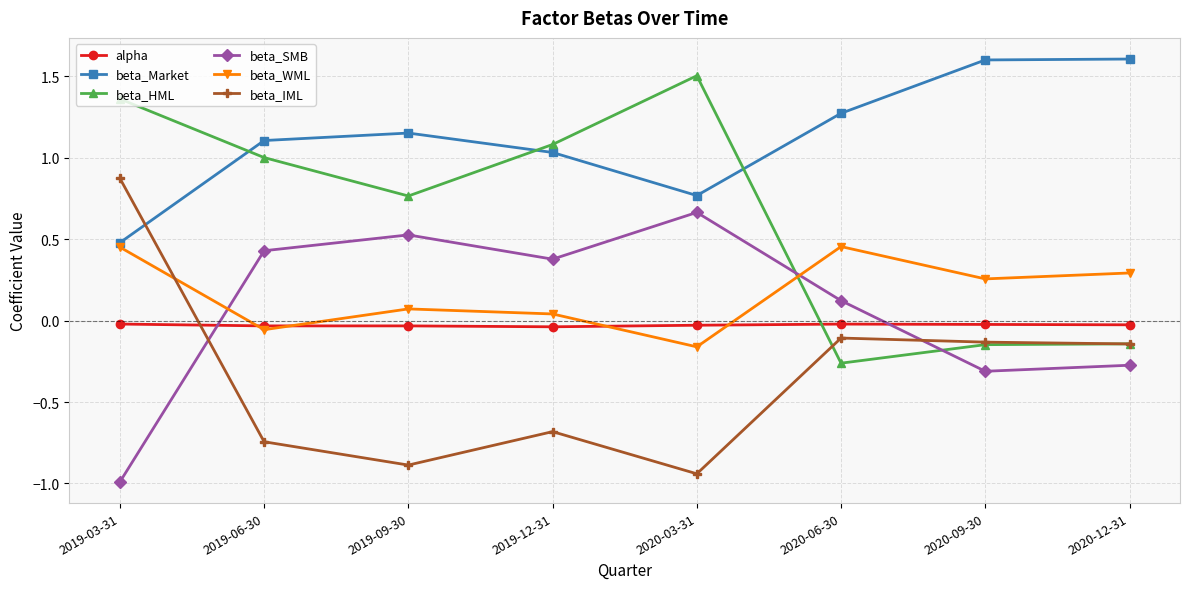

Which series changed the most between 2019-03-31 and 2020-09-30?

beta_HML